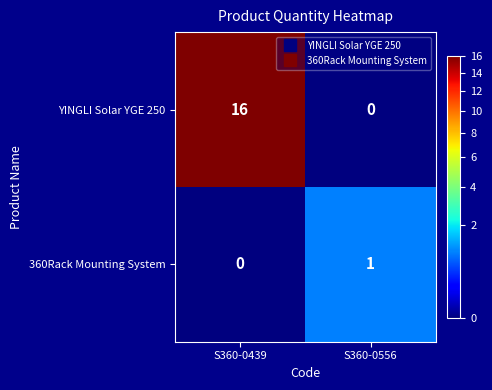

Which series changed the most between S360-0439 and S360-0556?

YINGLI Solar YGE 250